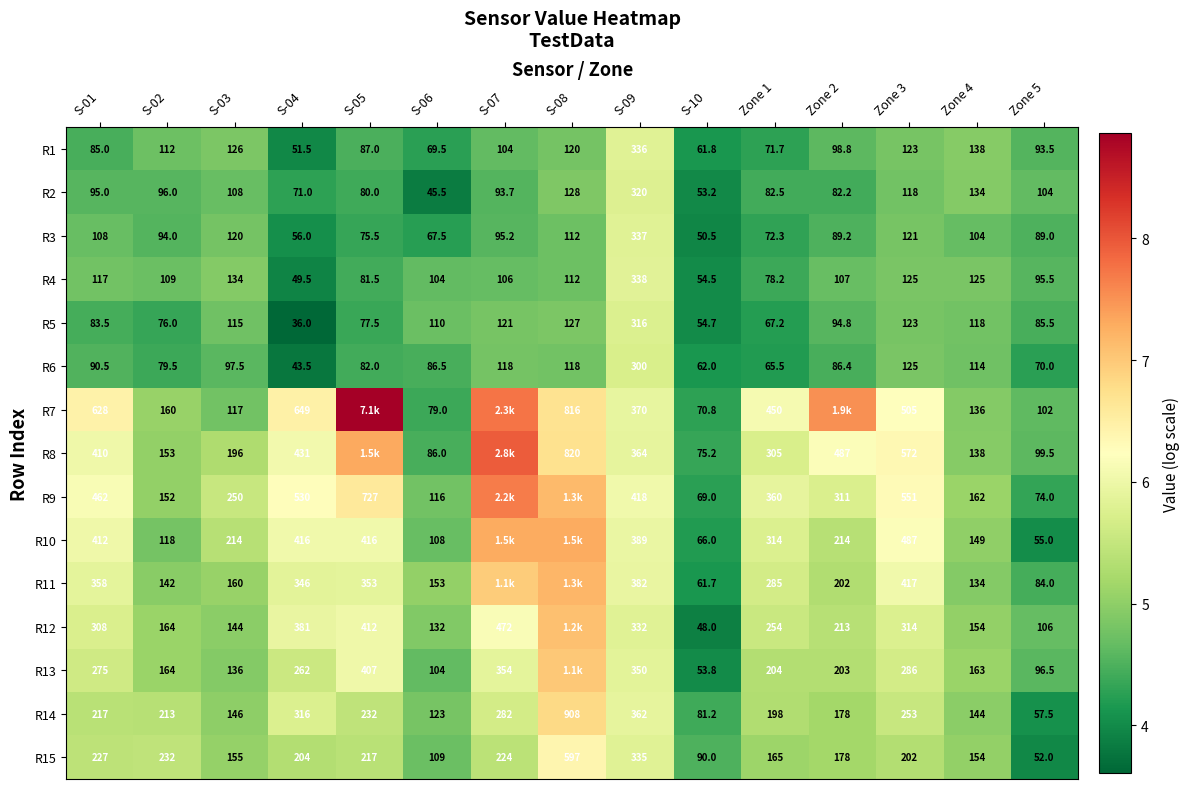

Is the value of R8 at S-04 greater than the value of R6 at Zone 1?

Yes